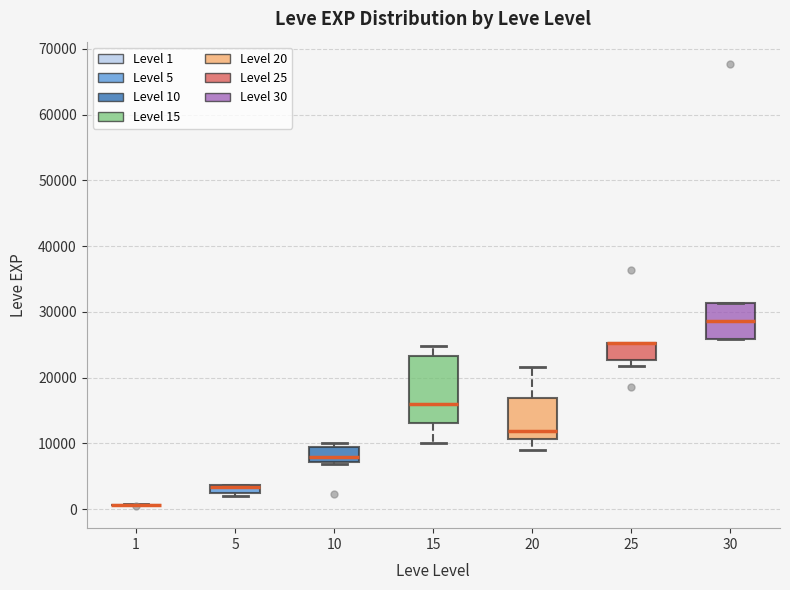

Comparing the boxes themselves (not the whiskers), which one is the tallest?

15